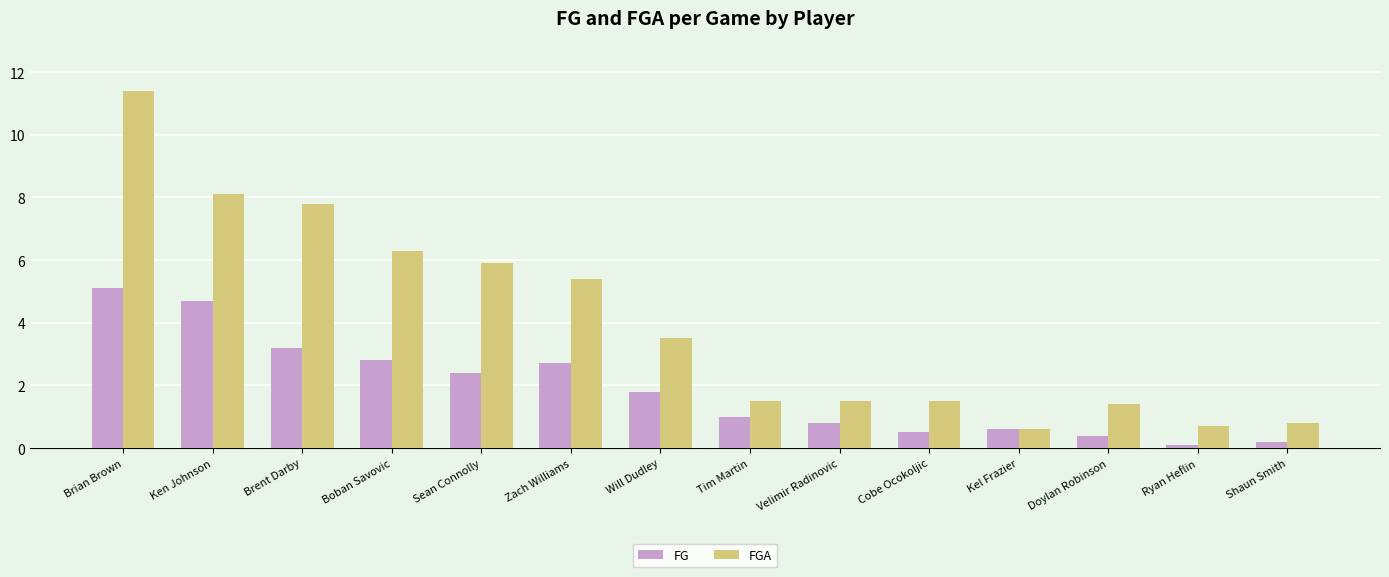

Reading left to right, list all the values displayed in this chart.

FG: 5.1	4.7	3.2	2.8	2.4	2.7	1.8	1.0	0.8	0.5	0.6	0.4	0.1	0.2
FGA: 11.4	8.1	7.8	6.3	5.9	5.4	3.5	1.5	1.5	1.5	0.6	1.4	0.7	0.8